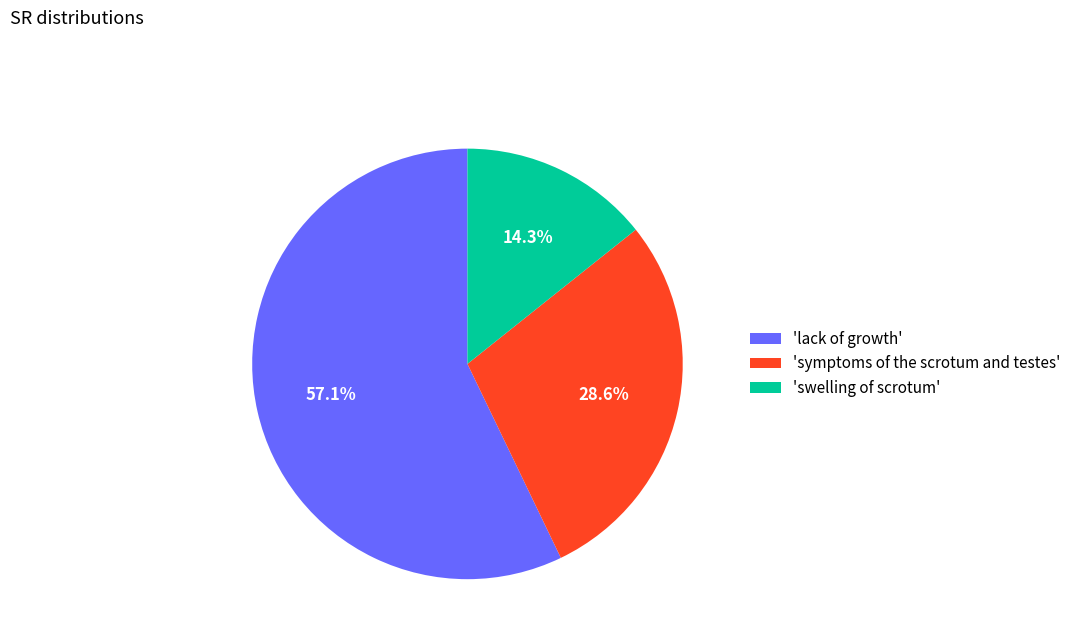

Do 'lack of growth' and 'symptoms of the scrotum and testes' together represent more than half of the pie?

Yes